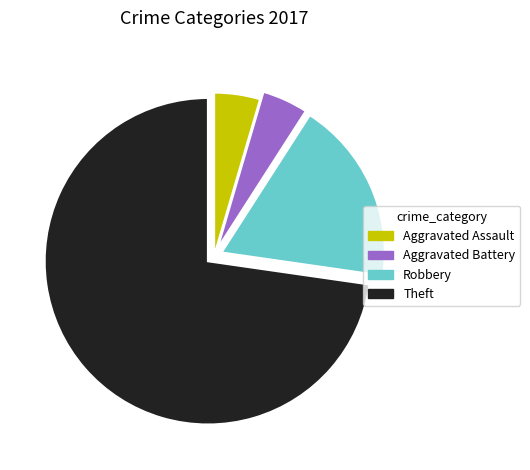

What is the largest slice in the pie chart?

Theft